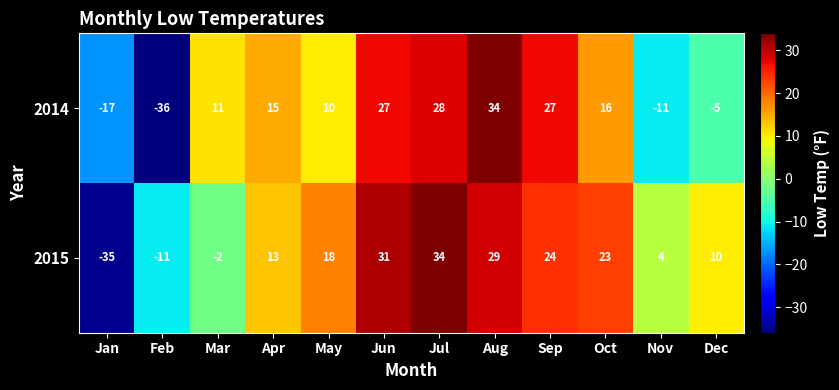

What is the average value of the 2015 series?

12